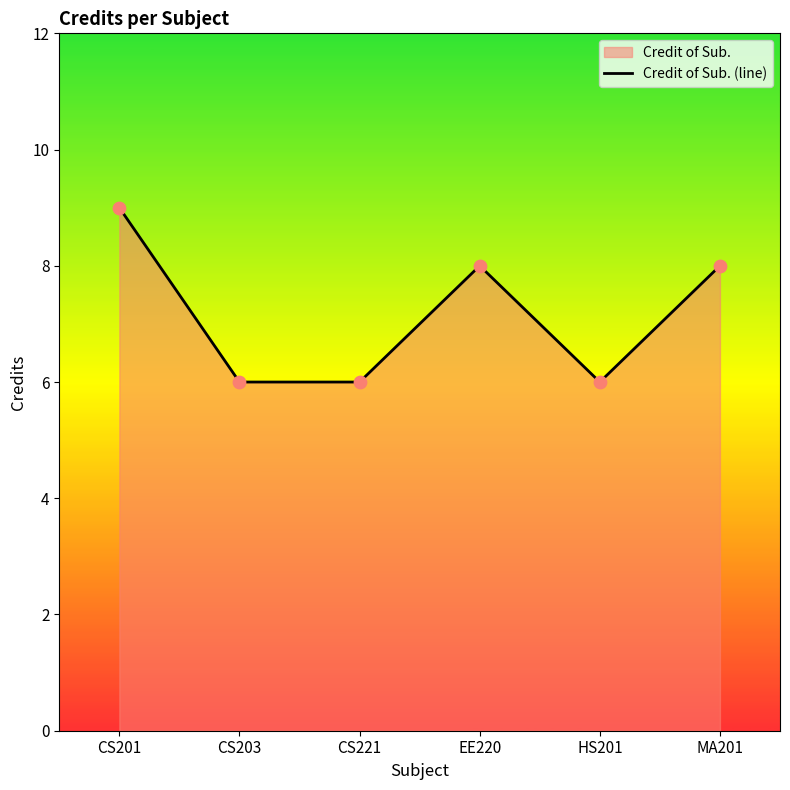

What is the change in value from CS203 to MA201?

+2